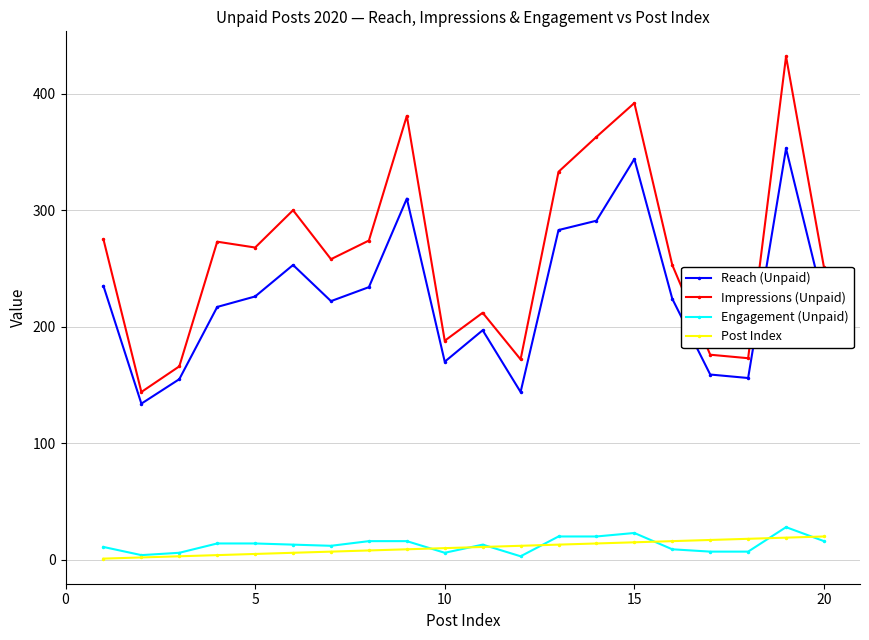

How many lines are shown in the chart?

4